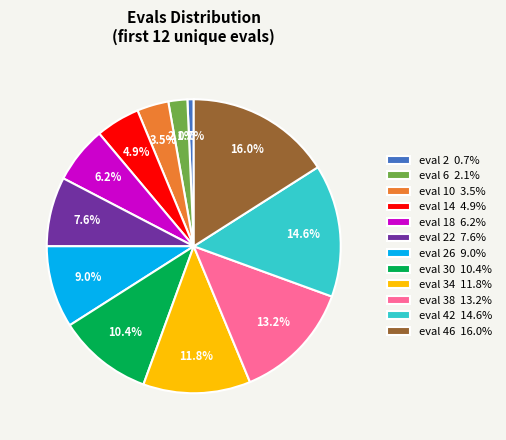

Count the number of slices in the pie.

12